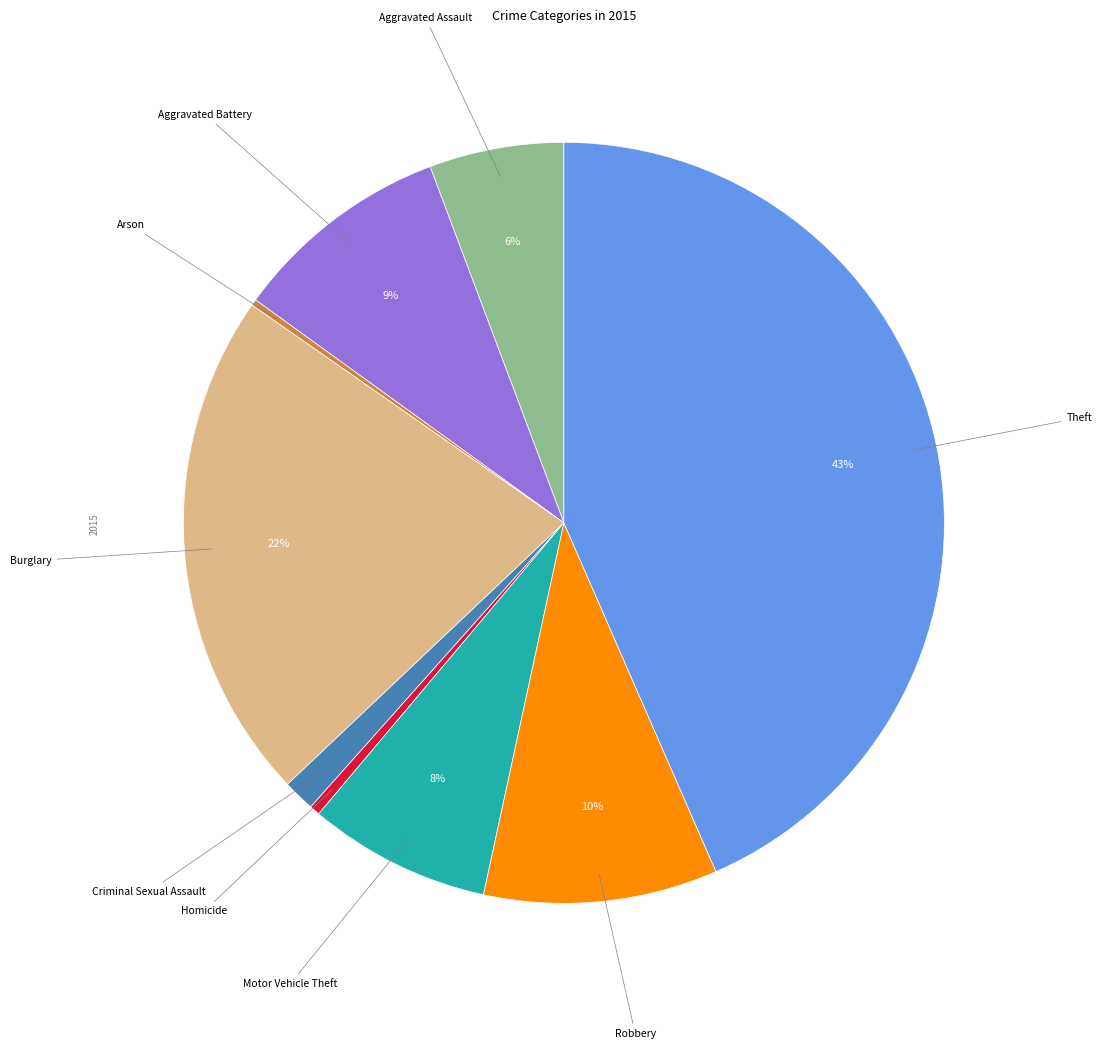

Does Motor Vehicle Theft represent more than half of the total?

No